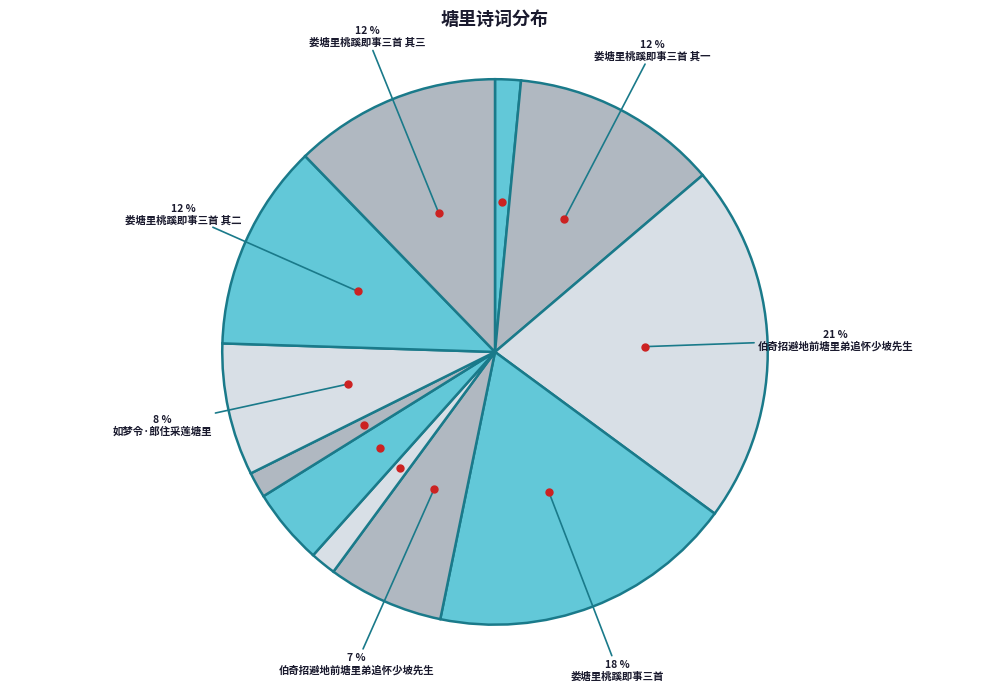

How many slices are in this pie chart?

11